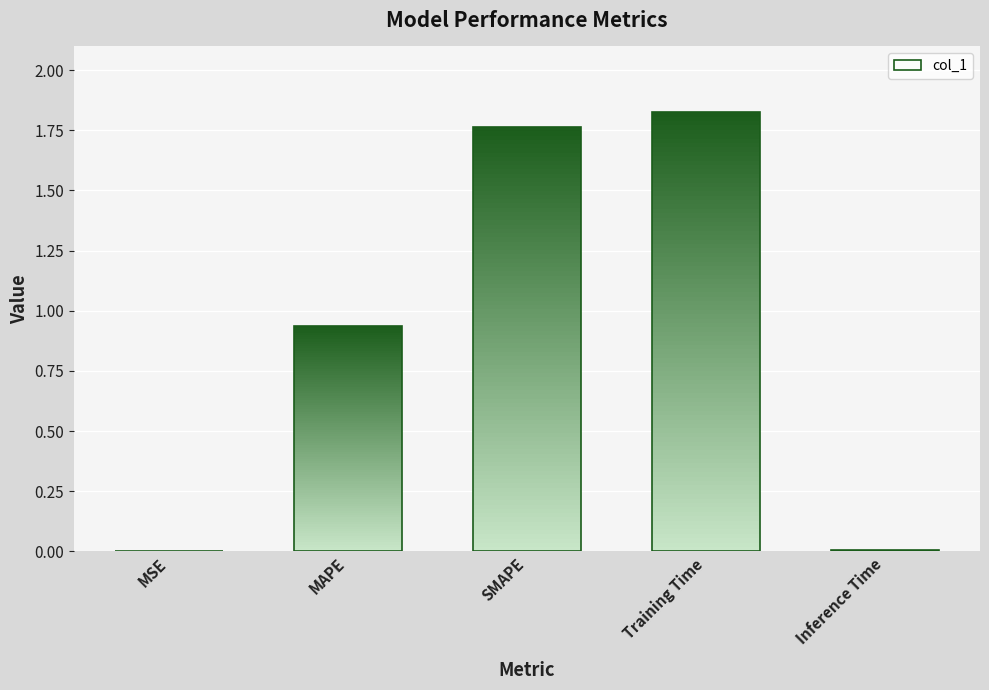

Between MAPE and Training Time, which is larger?

Training Time